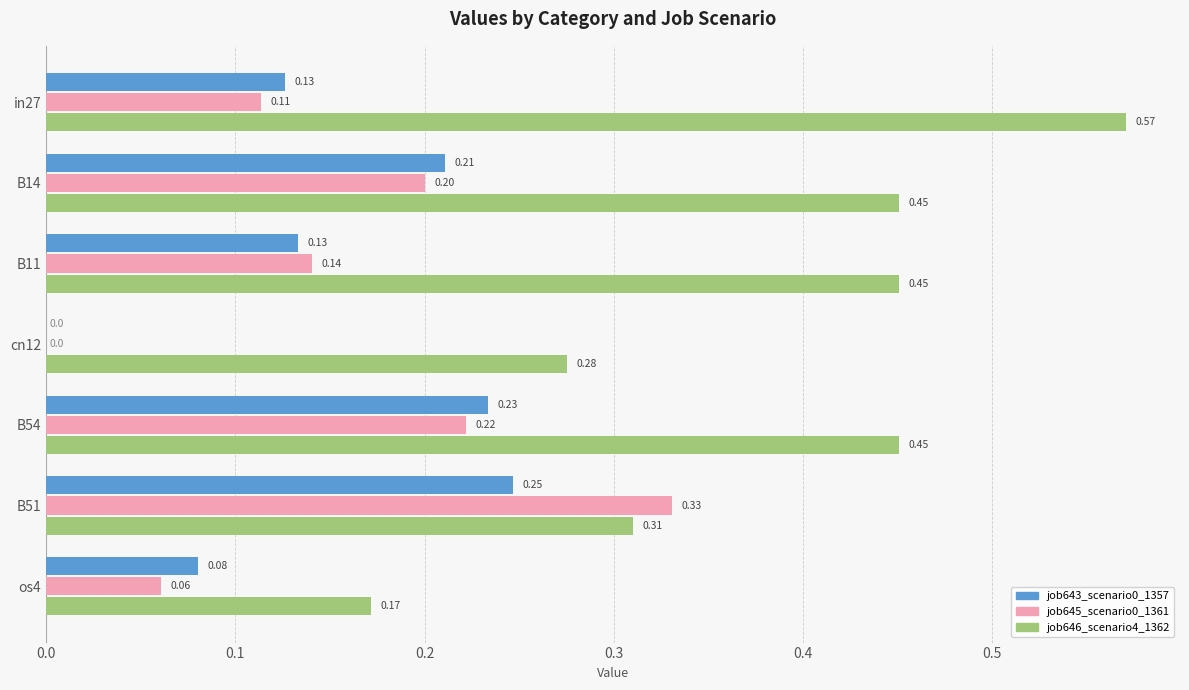

What is the sum of all job643_scenario0_1357 values?

1.0